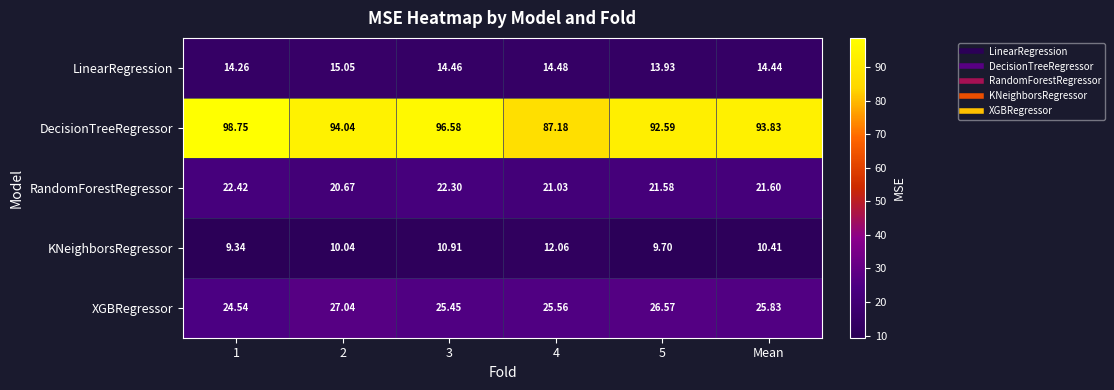

Is the value of RandomForestRegressor at 2 greater than the value of XGBRegressor at 2?

No